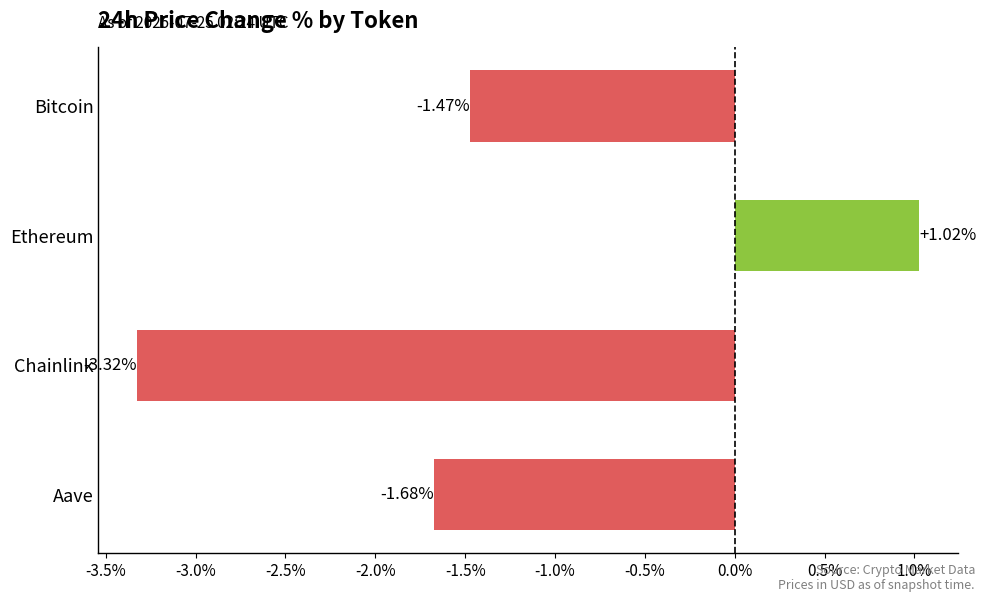

How many bars are there in total?

4